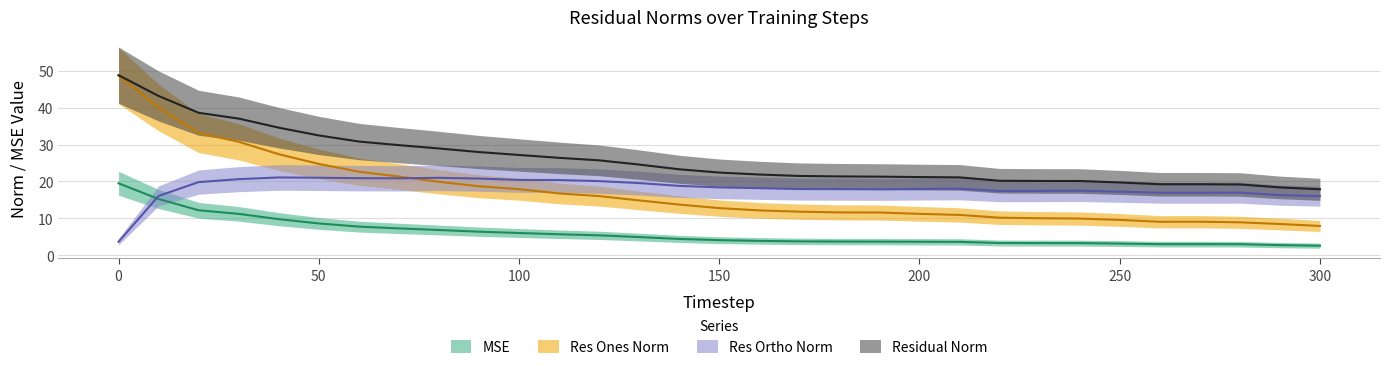

True or false: res_ones_norm and mse intersect in this chart.

False